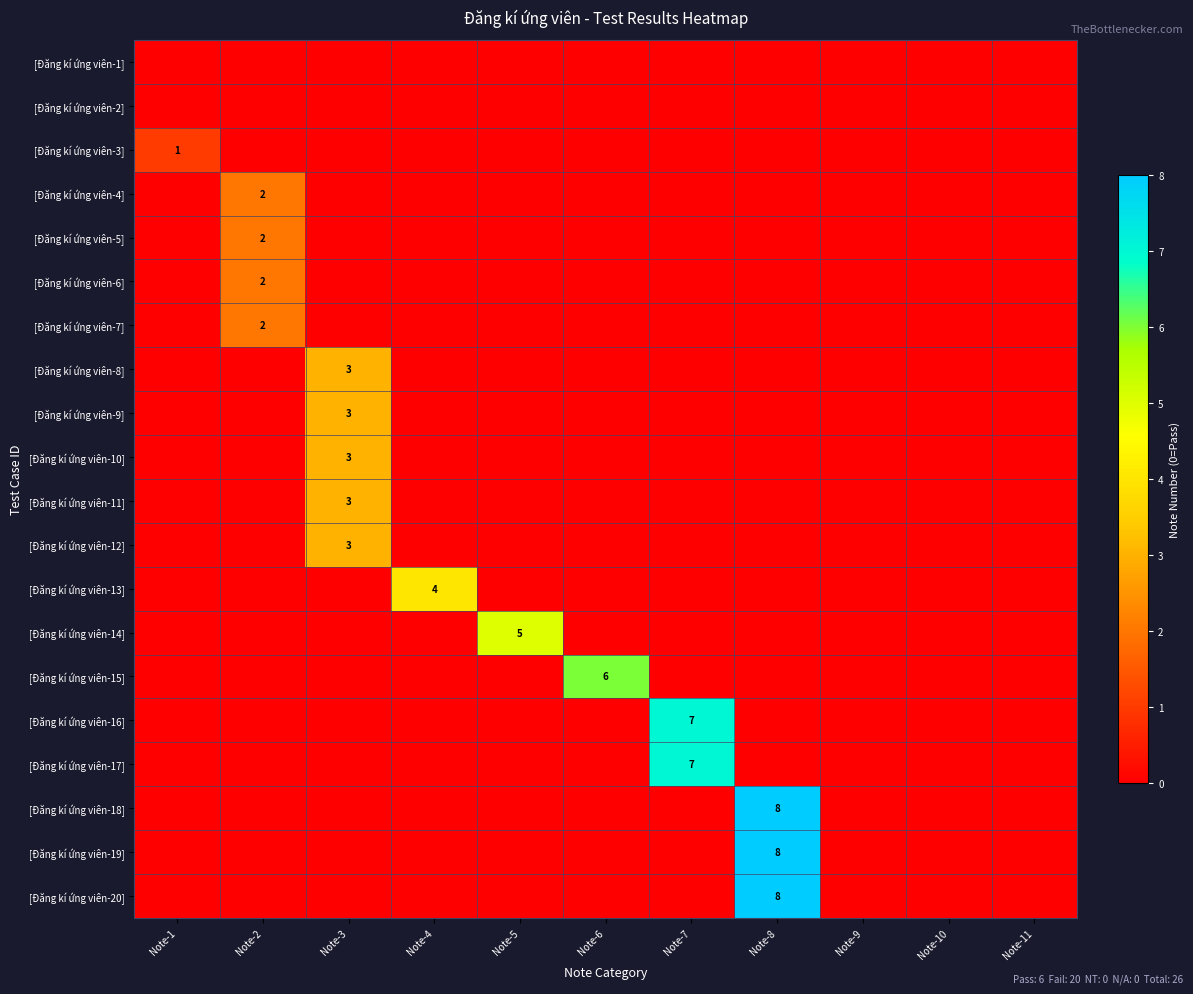

Between Note-1 and Note-11, which series saw the biggest shift?

[Đăng kí ứng viên-3]